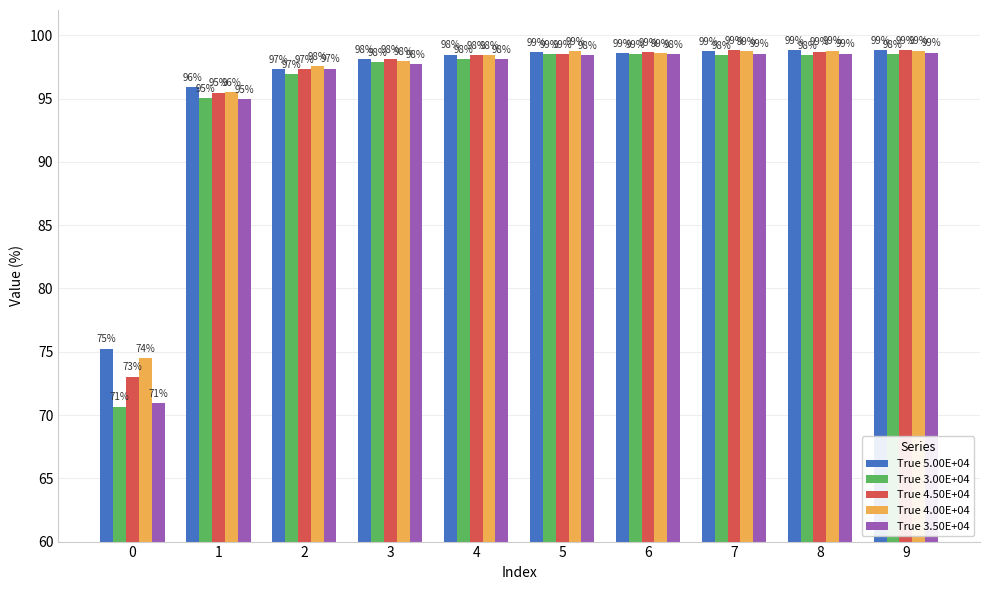

What is the difference between the maximum and second lowest values in the True 5.00E+04 series?

3.0